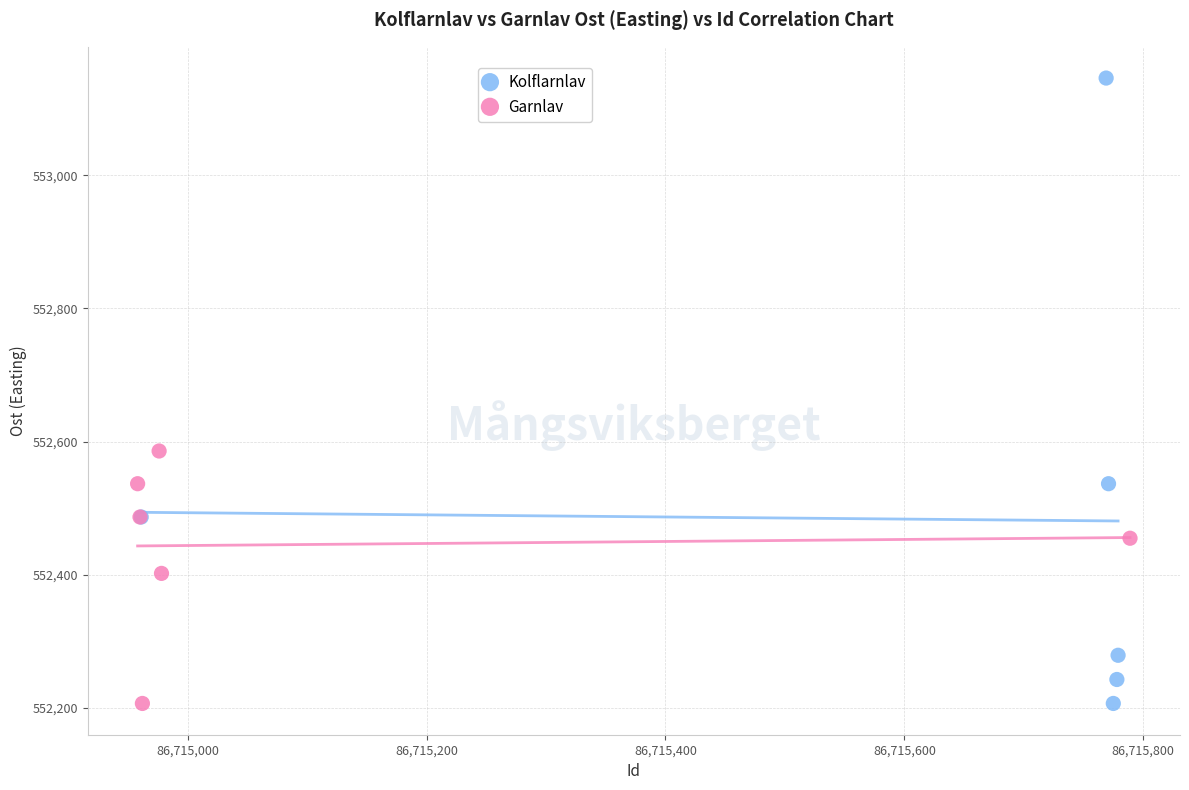

Which series has the largest Y range (max minus min)?

Kolflarnlav